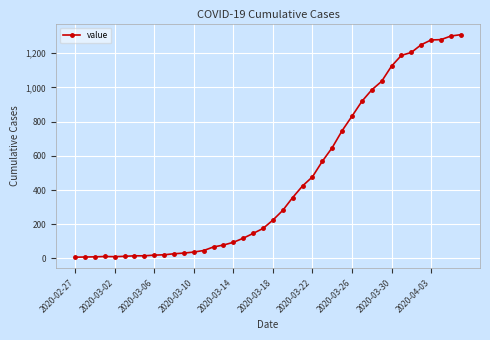

What is the difference between the maximum and minimum values?

1302